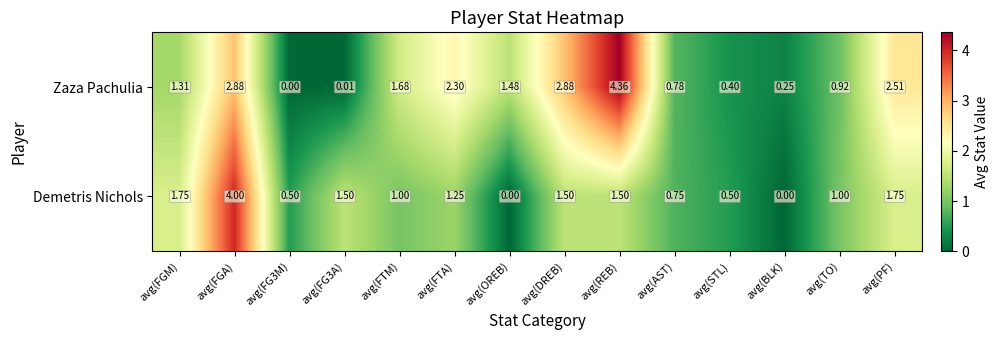

Rank the series by their average value, from lowest to highest.

Demetris Nichols, Zaza Pachulia